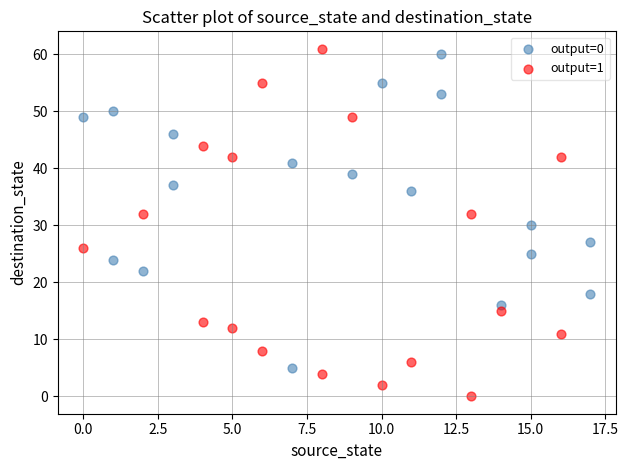

Which series has the widest spread of Y values?

output=1